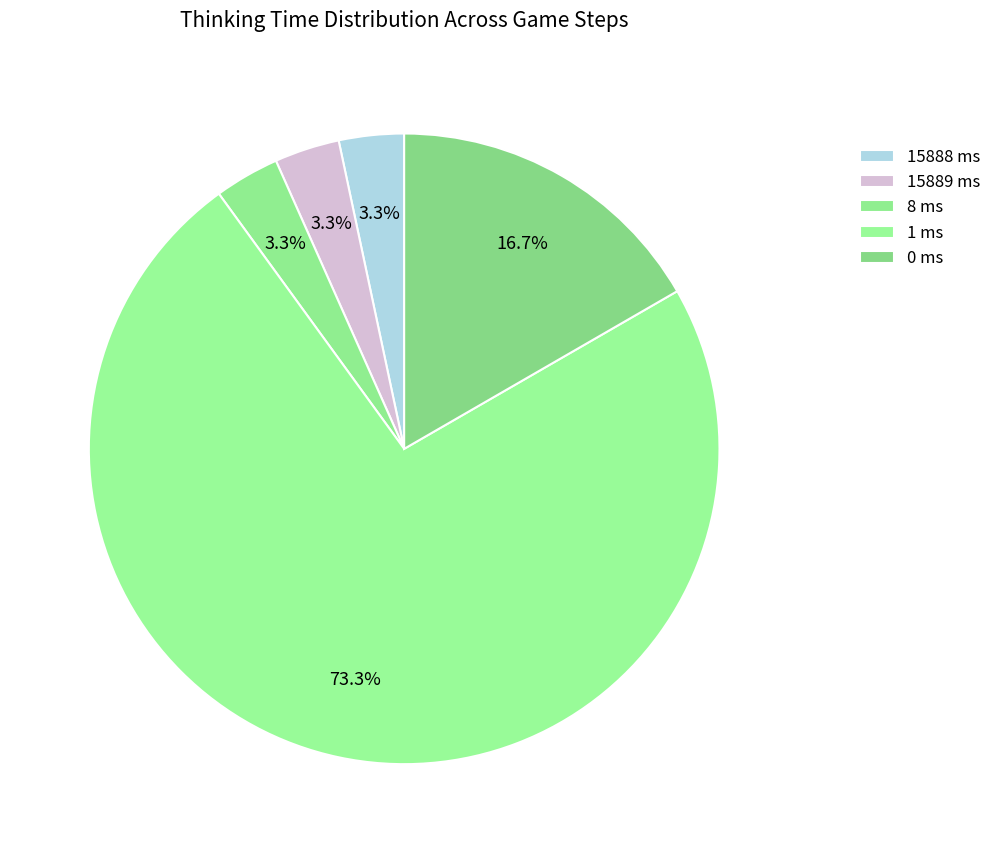

Count the number of slices in the pie.

5